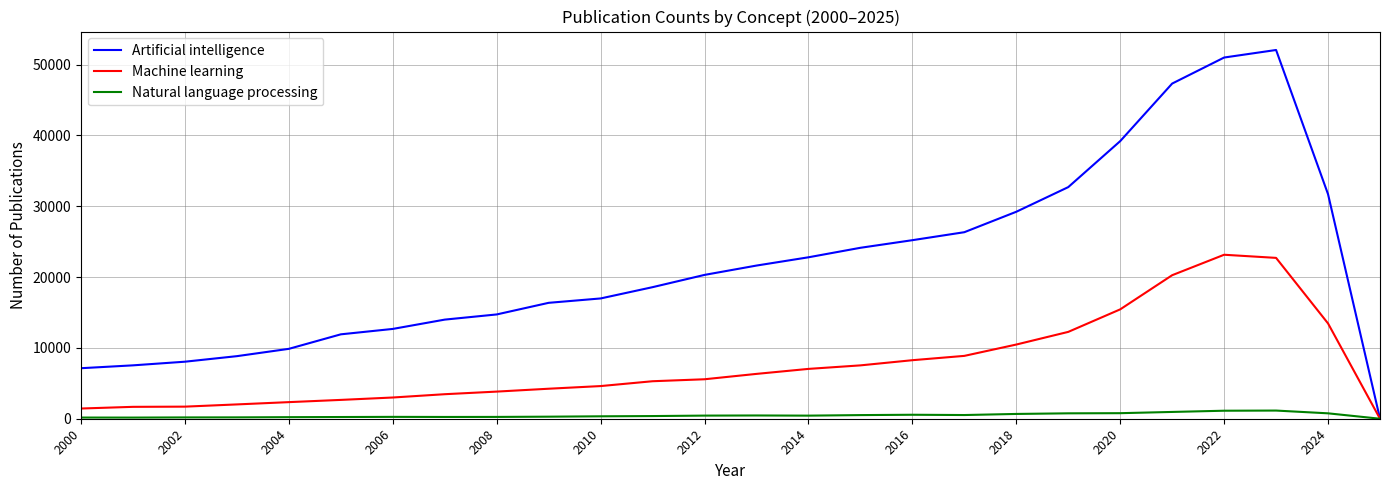

Rank the series by their average value, from lowest to highest.

Natural language processing, Machine learning, Artificial intelligence